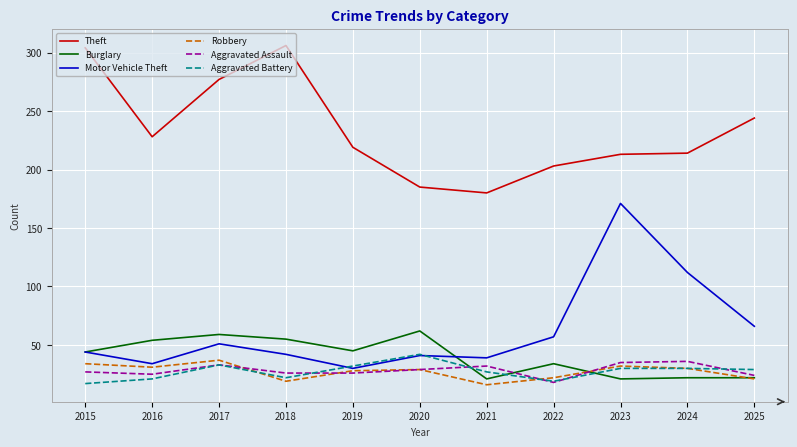

At which category does Theft reach its first local valley?

2016